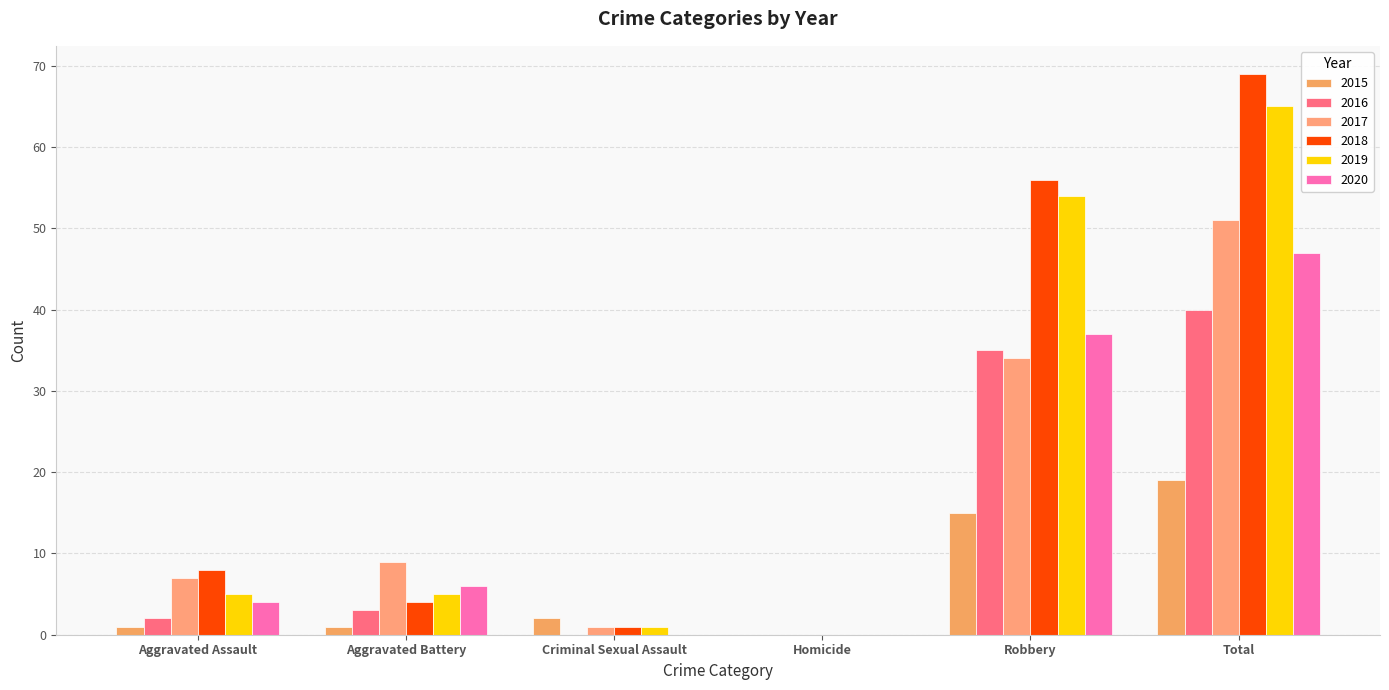

True or false: 2017 has a value of 46 at Robbery.

False